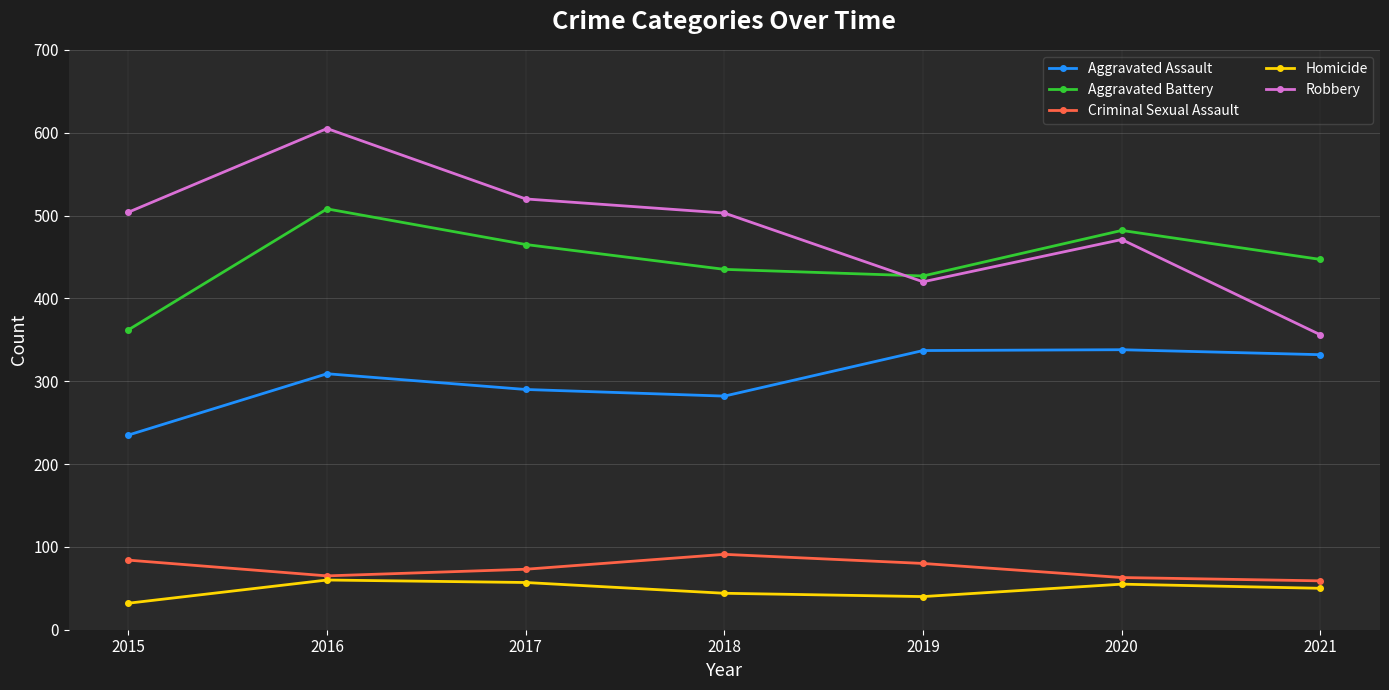

True or false: Homicide has more than 0 points higher than both neighbors.

True